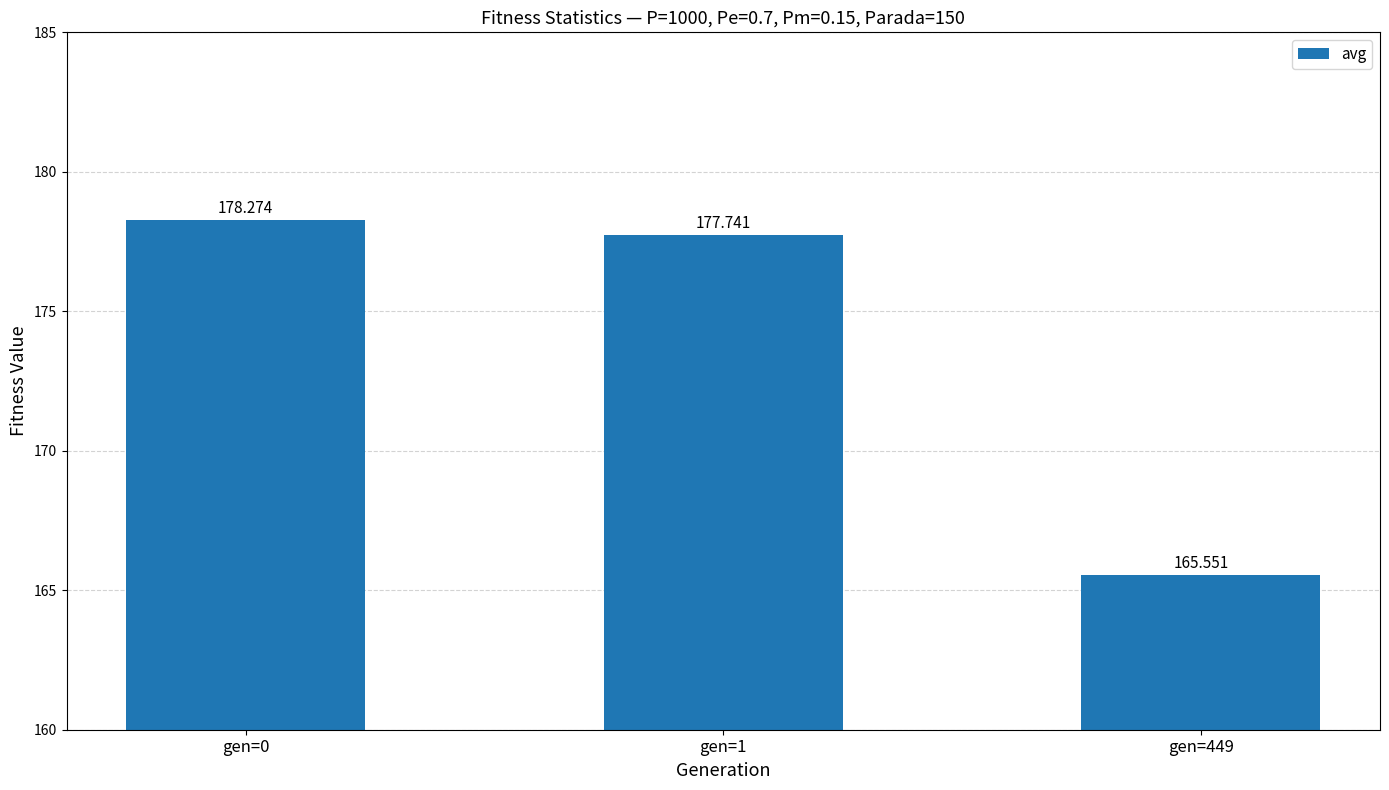

Reading left to right, transcribe all the data shown in this chart.

178.3	177.7	165.6